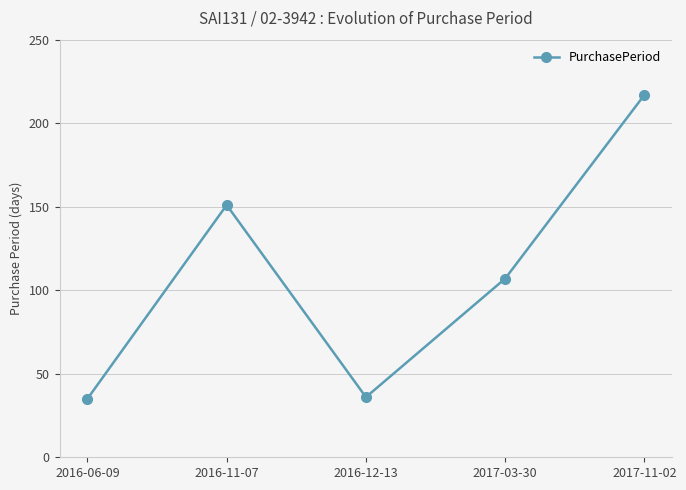

Which category has the highest value across all series?

2017-11-02